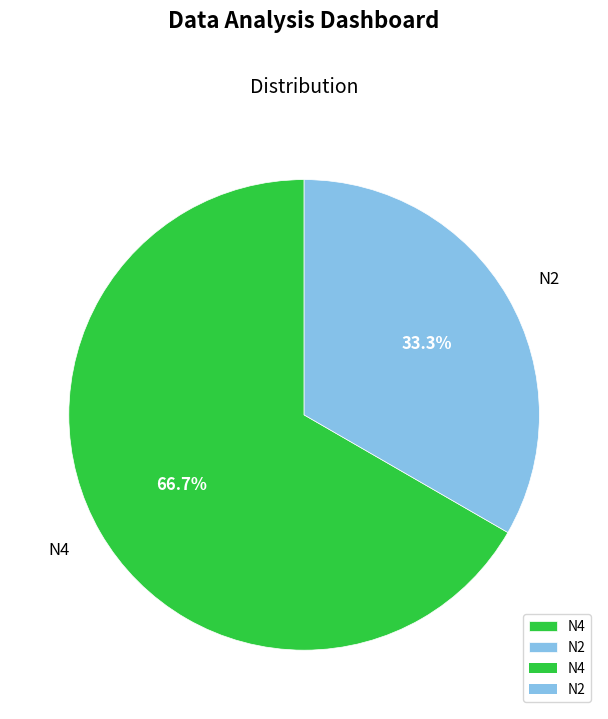

What percentage do N4 and N2 together represent?

100.0%